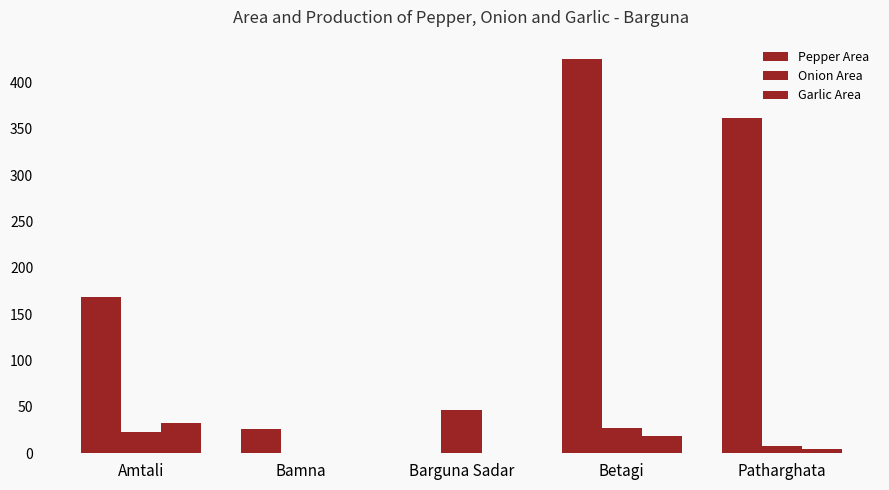

How many series are shown in this chart?

3